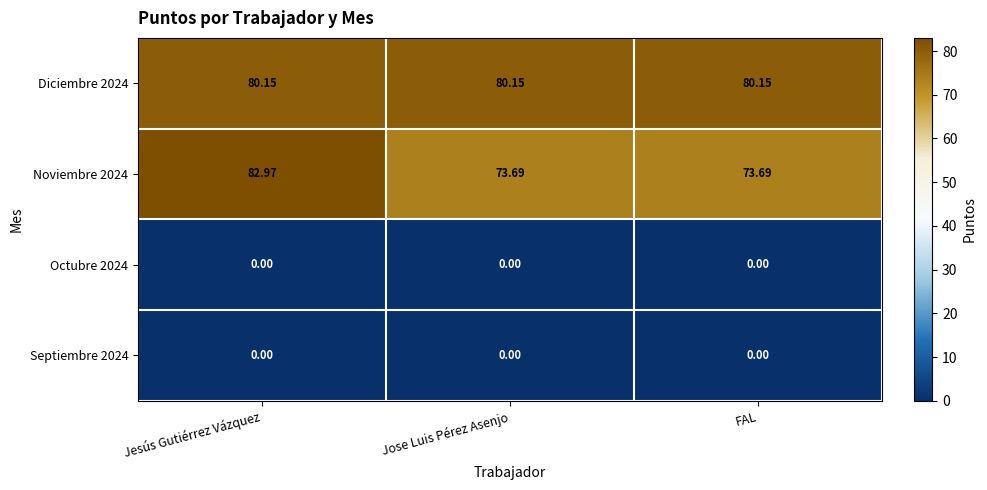

At which category is the sum across all series the highest?

Jesús Gutiérrez Vázquez